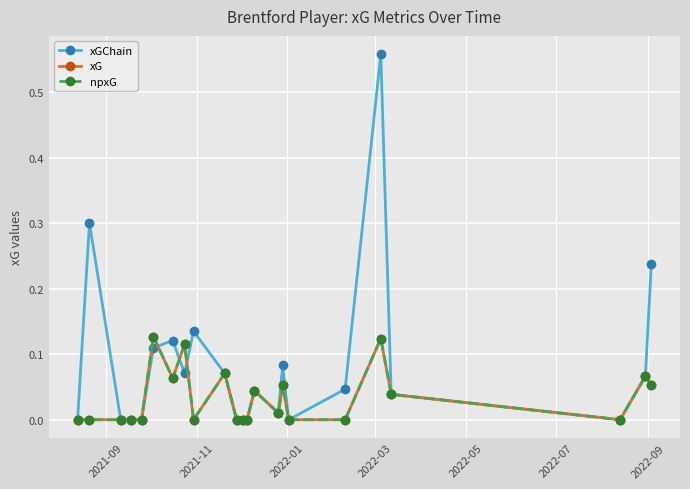

Does the chart have visible grid lines?

Yes